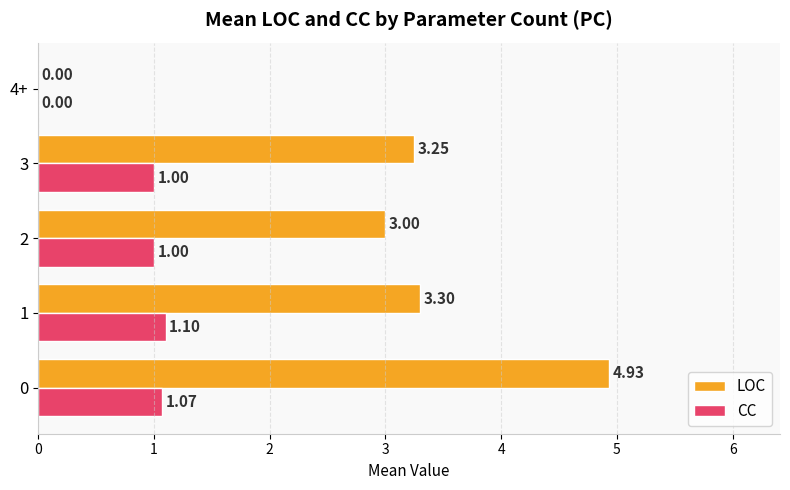

Between 0 and 2, which series saw the biggest shift?

LOC